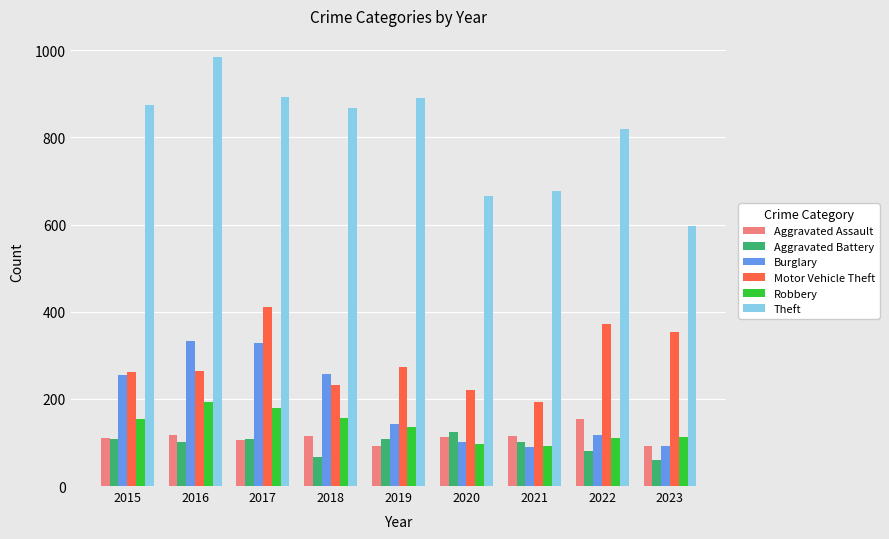

True or false: Aggravated Battery has a value of 108 at 2015.

True